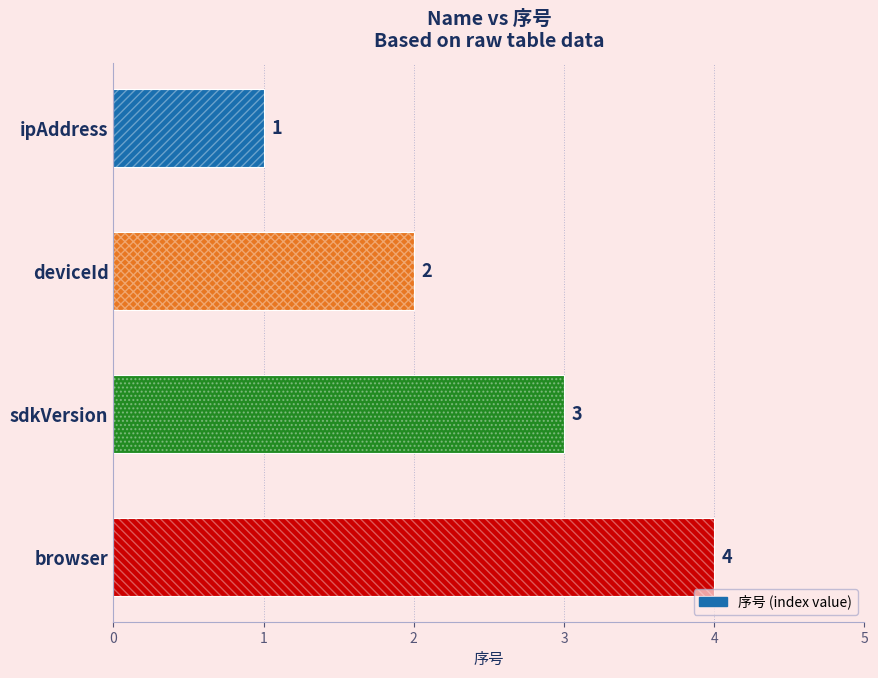

What is the value of the 1st bar from the left?

1